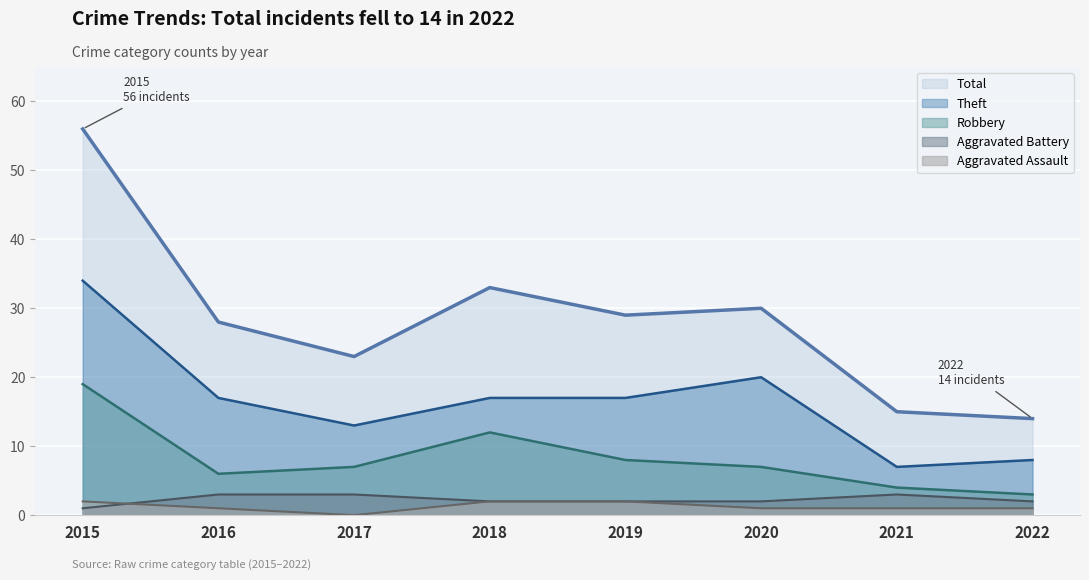

The Aggravated Battery series shows 1 at 2019. True or false?

False